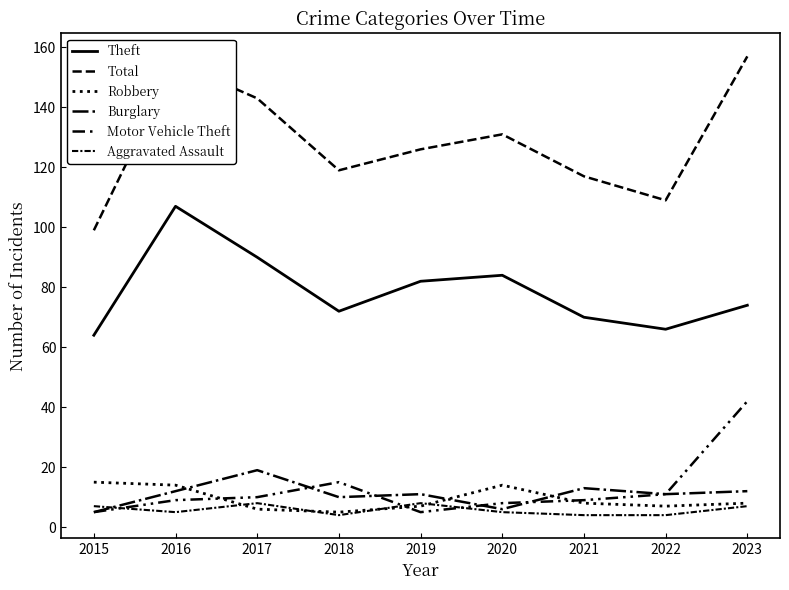

Rank the categories by Motor Vehicle Theft value from lowest to highest.

2015, 2019, 2020, 2016, 2021, 2017, 2022, 2018, 2023